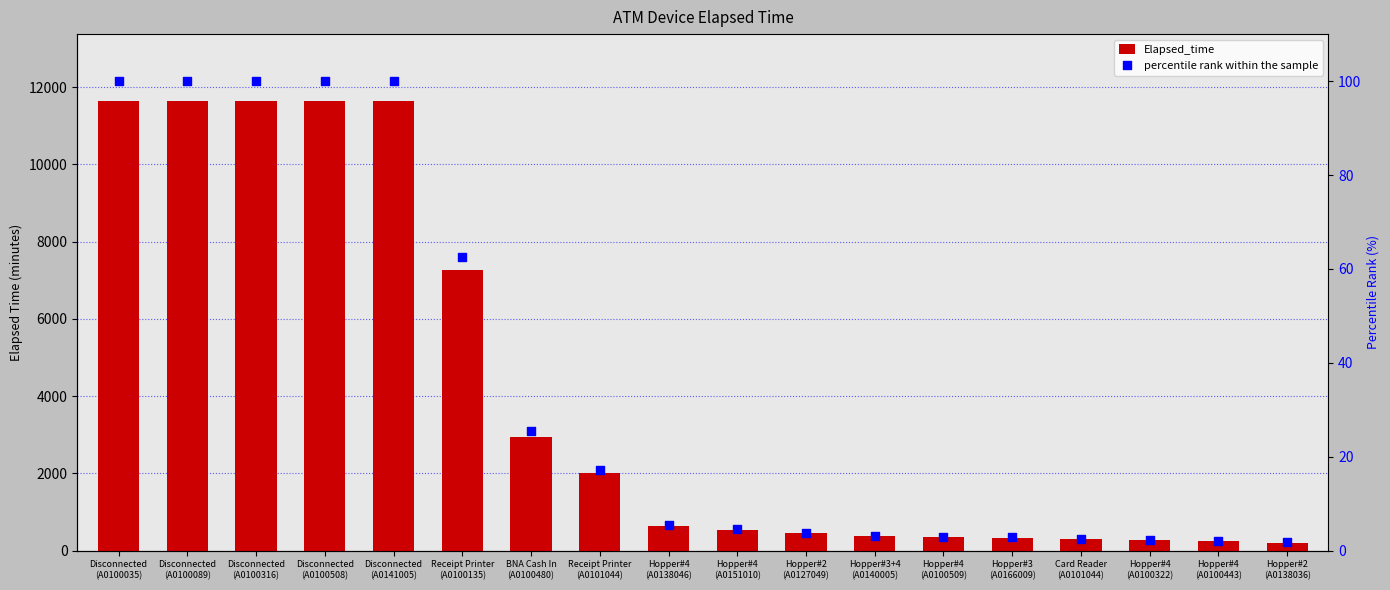

Which series contains the lowest Y value?

percentile rank within the sample